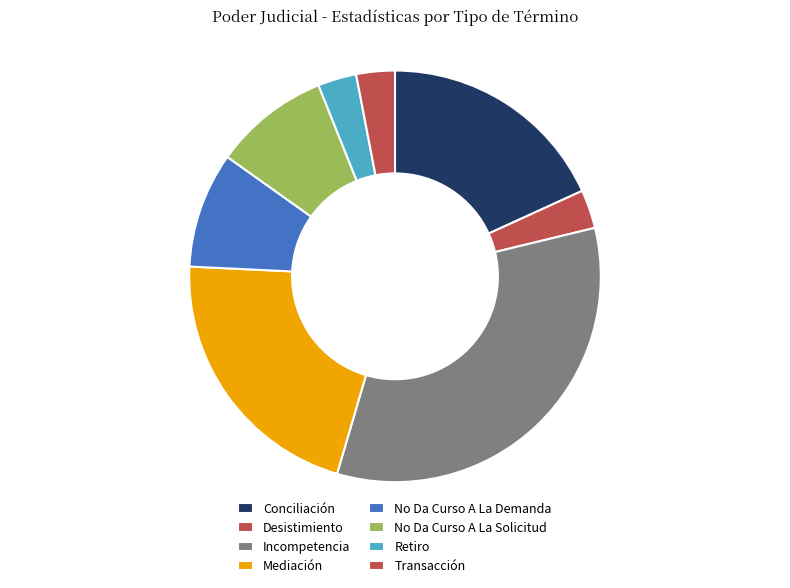

Is there any slice that represents more than half of the pie?

No